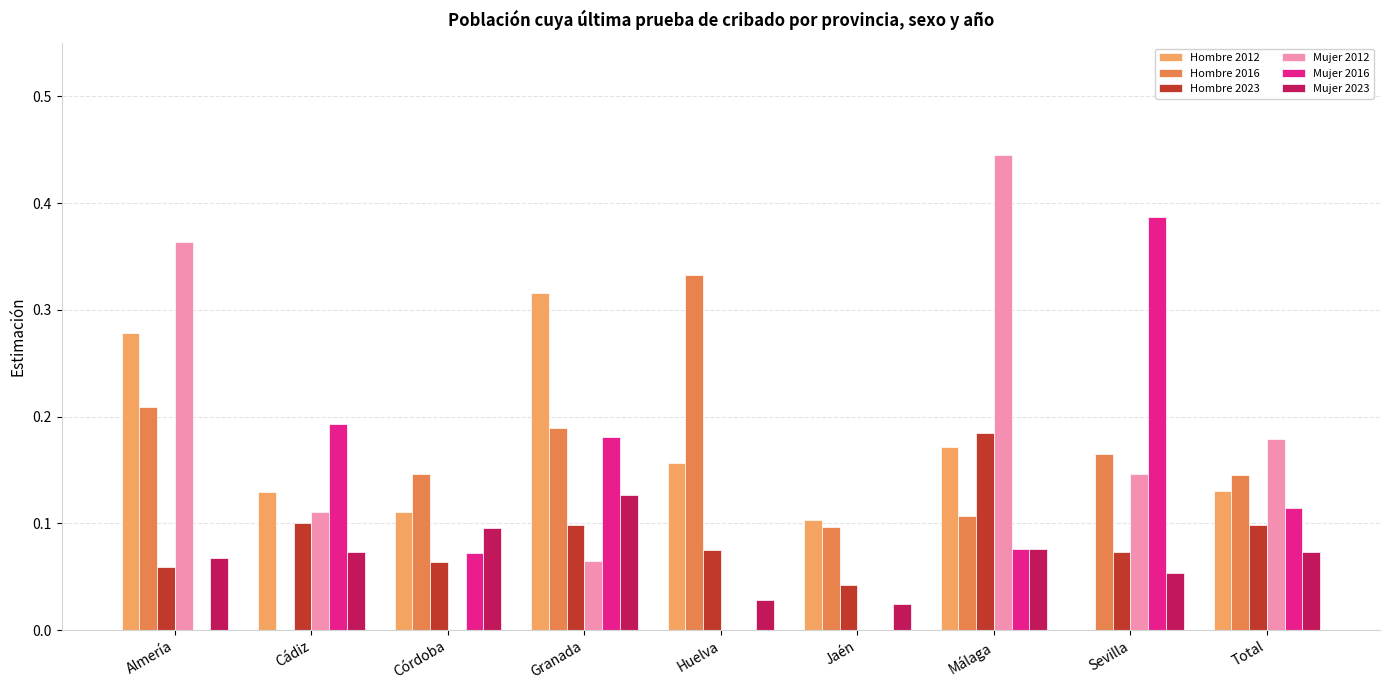

What is the label of the 1st bar from the right?

Total